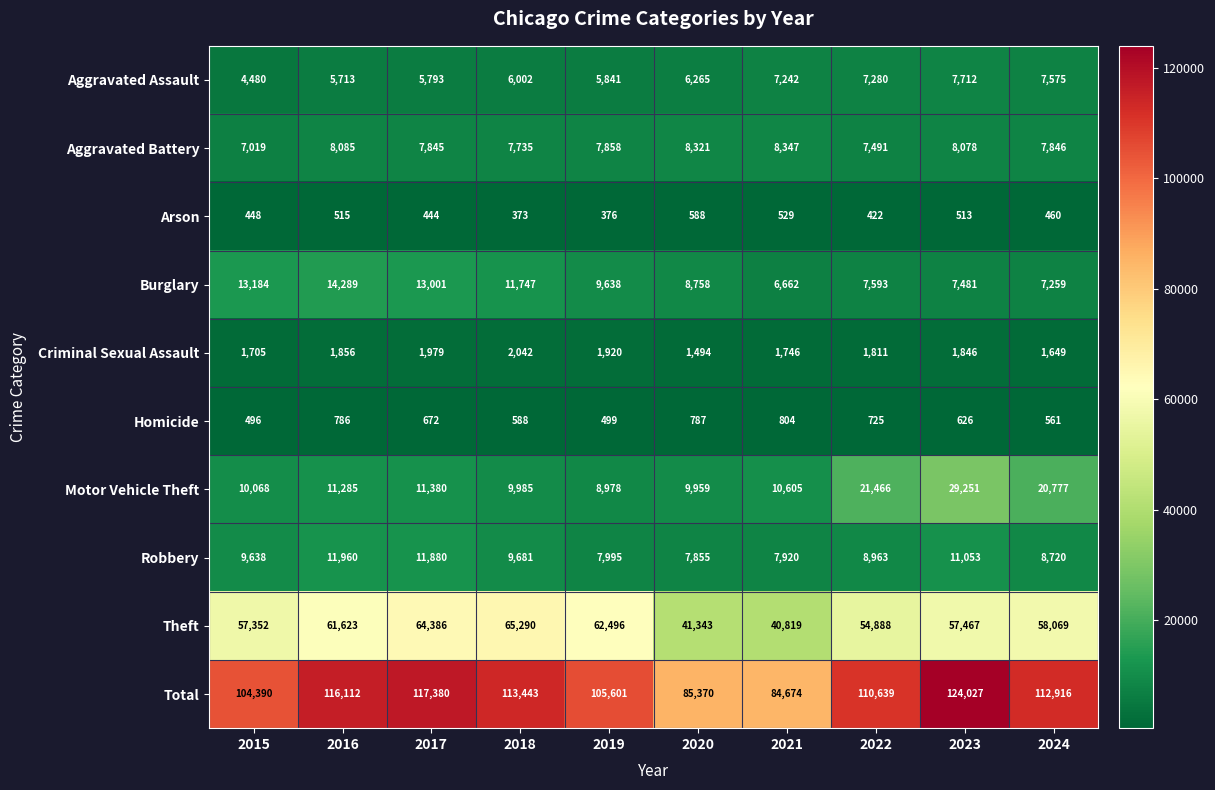

What is the minimum value shown in the chart?

373